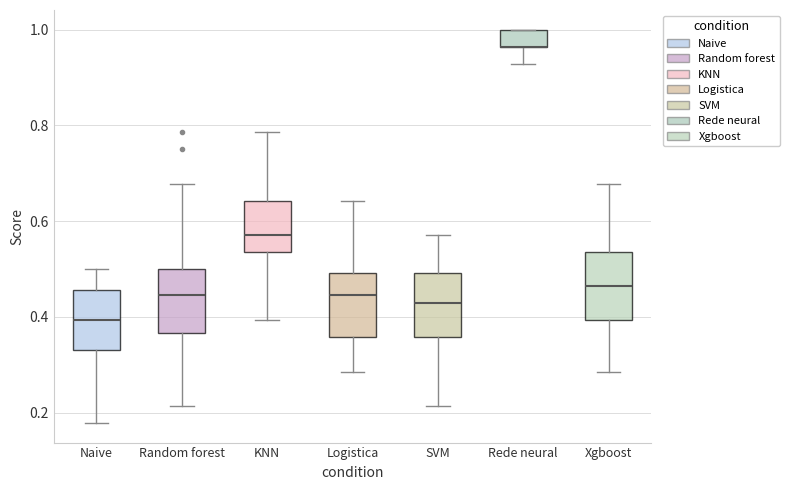

Reading left to right, transcribe this box plot: for each box, give where its median line is, the range the box spans, and where its two whiskers end, as read against the y-axis. The values are not printed on the chart, so give them approximately, as read against the axis.

Naive: median 0.40, box 0.34 to 0.46, whiskers 0.18 to 0.50
Random forest: median 0.44, box 0.36 to 0.50, whiskers 0.22 to 0.68
KNN: median 0.58, box 0.54 to 0.64, whiskers 0.40 to 0.78
Logistica: median 0.44, box 0.36 to 0.50, whiskers 0.28 to 0.64
SVM: median 0.42, box 0.36 to 0.50, whiskers 0.22 to 0.58
Rede neural: median 0.96 (drawn on the box's lower edge), box 0.96 to 1.00, whiskers 0.92 to 1.00
Xgboost: median 0.46, box 0.40 to 0.54, whiskers 0.28 to 0.68